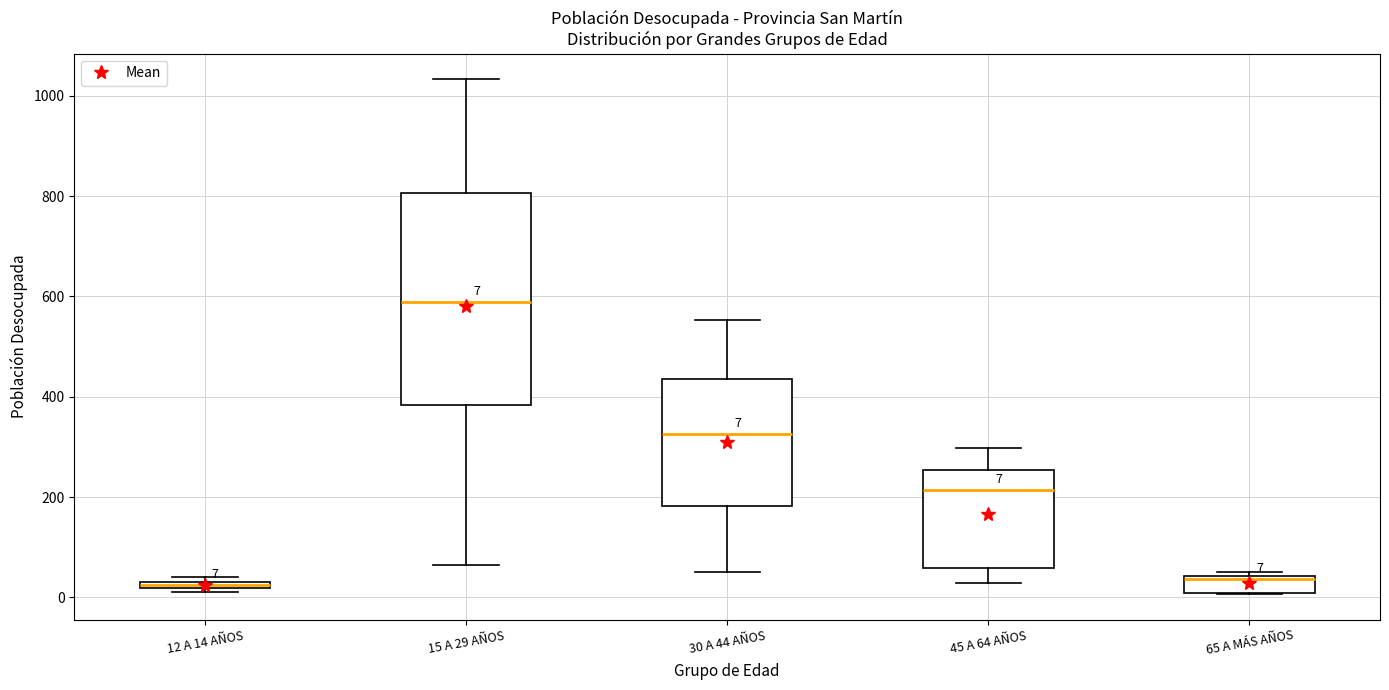

Comparing the boxes themselves (not the whiskers), which one is the tallest?

15 A 29 AÑOS